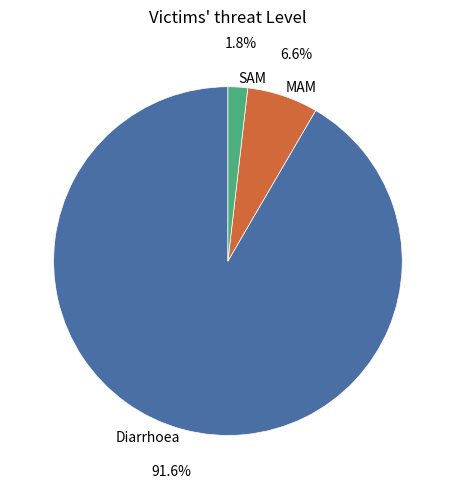

What percentage is NOT represented by SAM?

98.2%